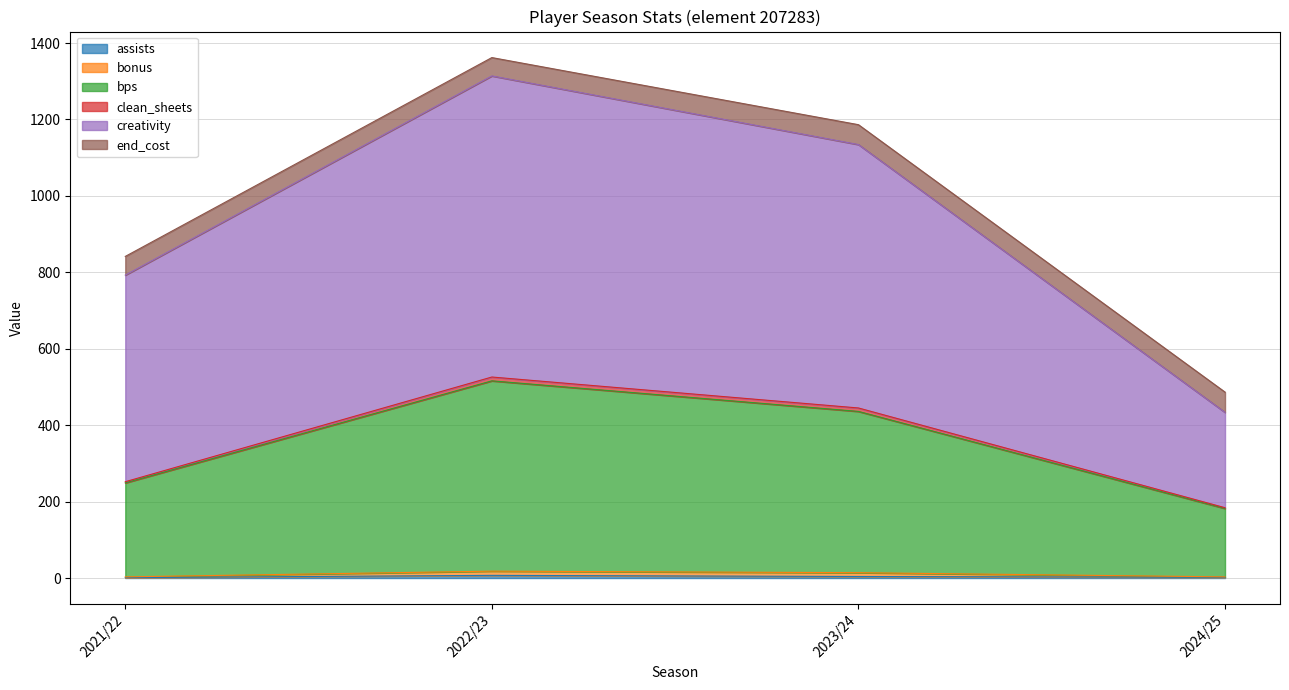

True or false: bps and assists cross at least once.

False